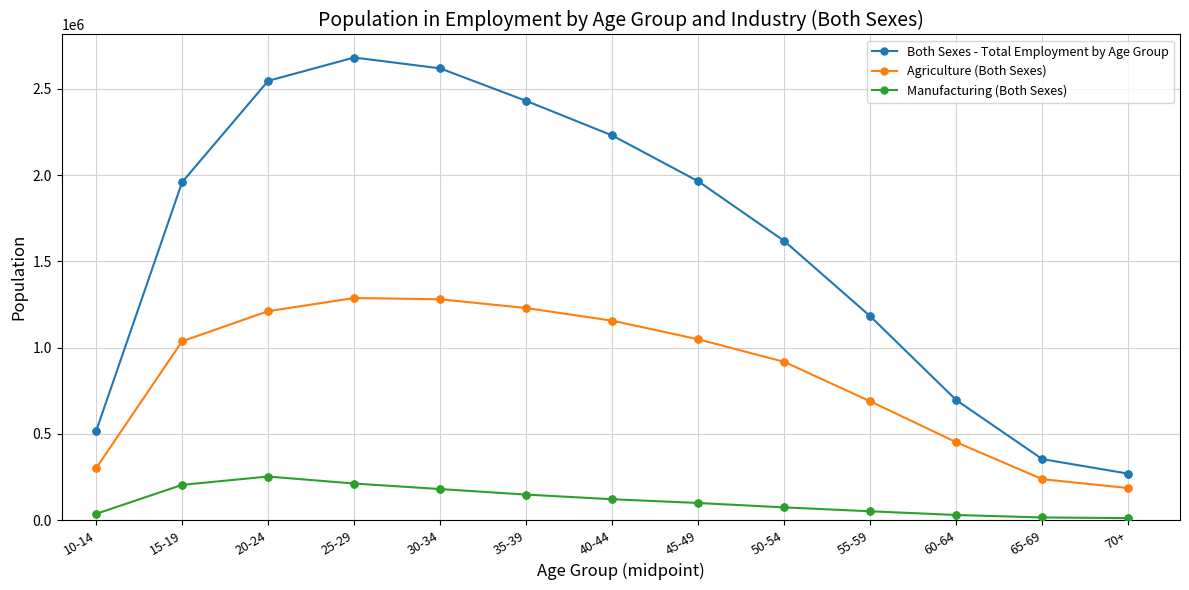

Between 35-39 and 40-44, which series saw the biggest shift?

Both Sexes - Total Employment by Age Group